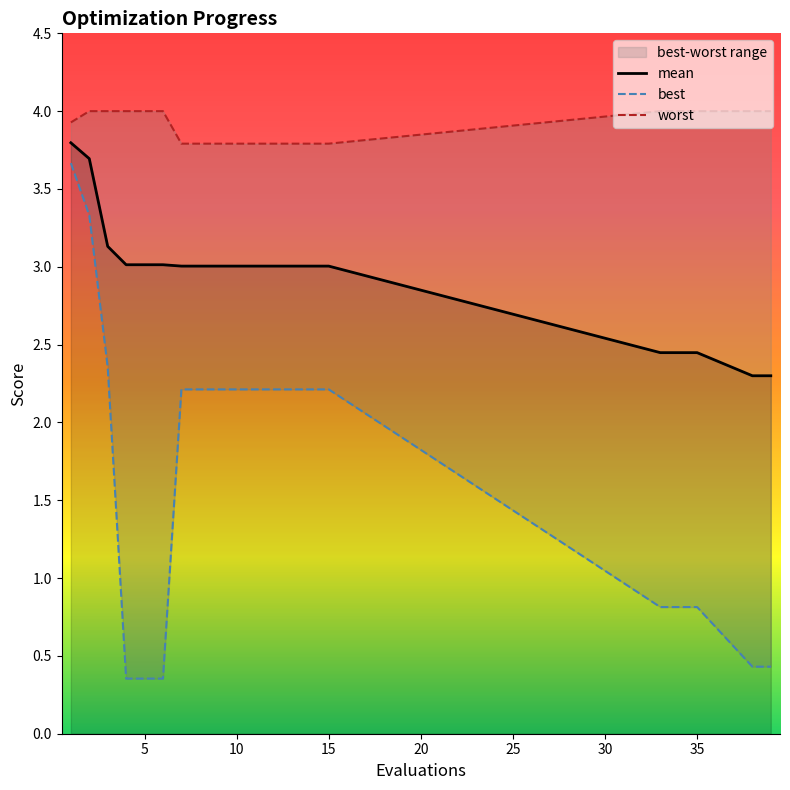

Which series has the largest total across all categories?

worst